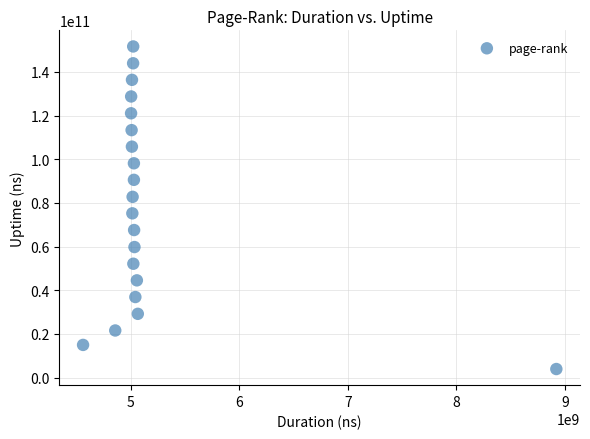

What Y value in the scatter plot is closest to 77772412180?

75213422354